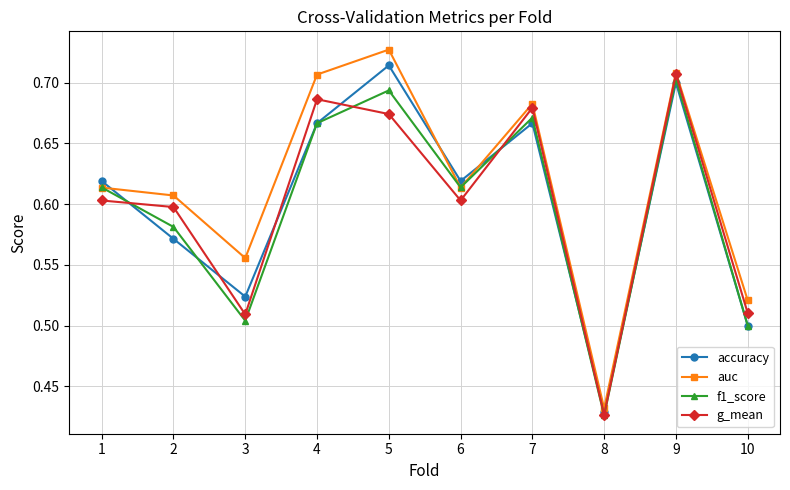

At how many categories does at least one series exceed 0?

10